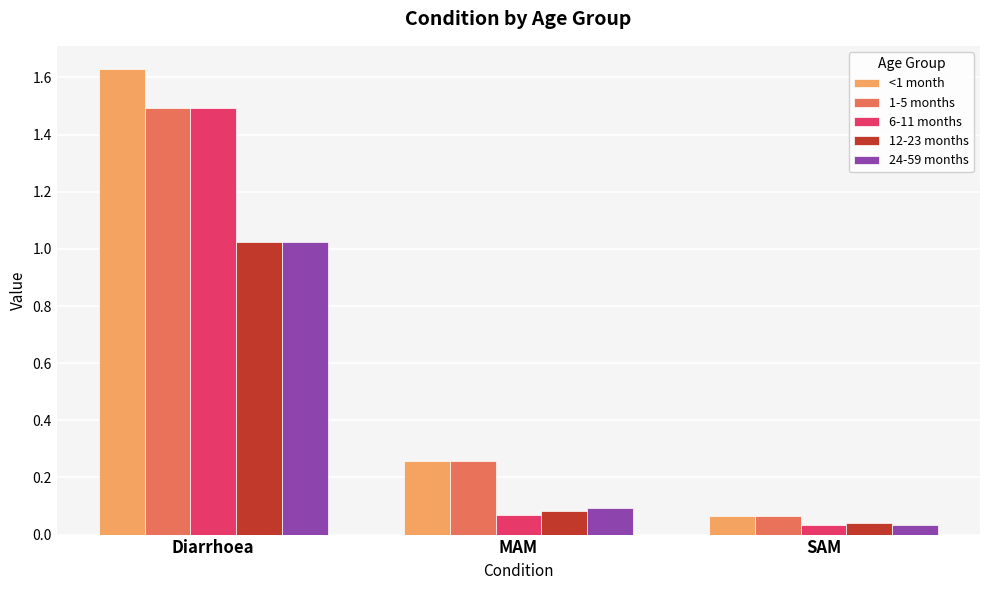

What position from the right is MAM?

2